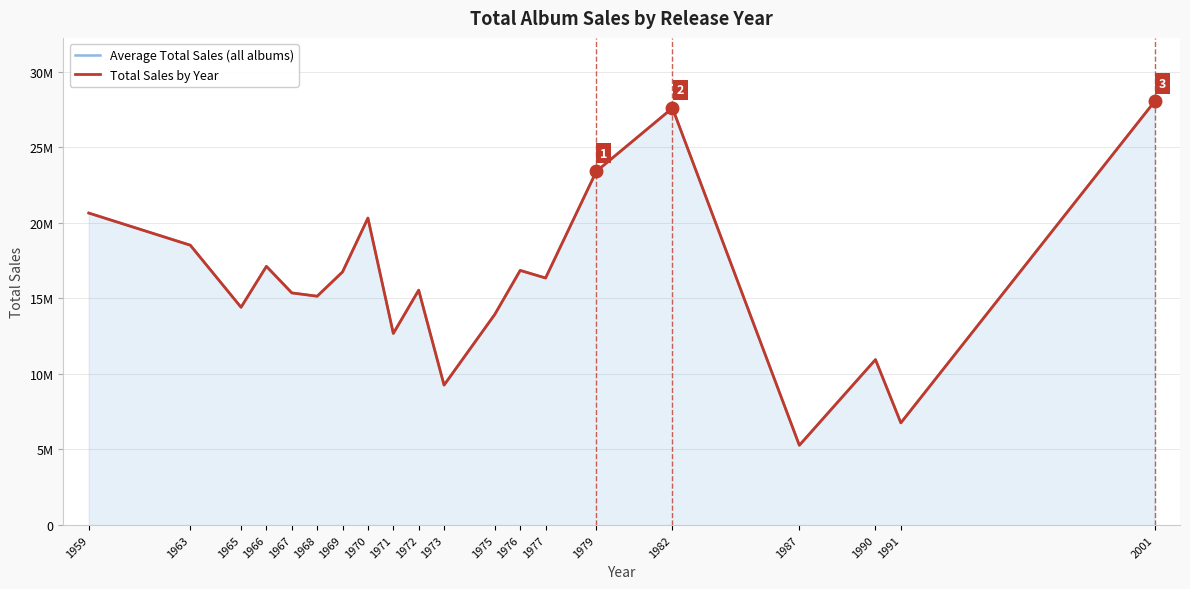

Which category has the lowest value in the Total Sales by Year series?

1987